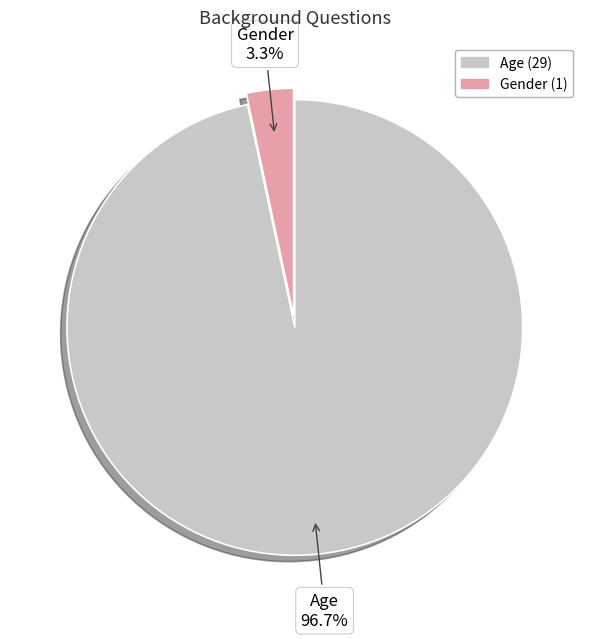

True or false: Gender accounts for 3% of the total.

True